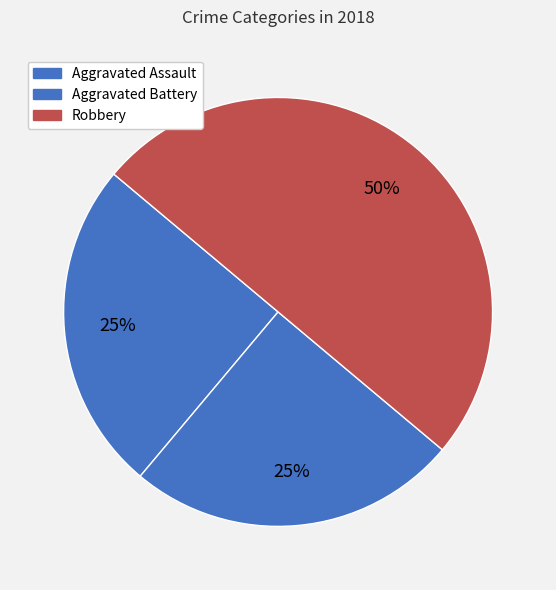

What is the smallest slice in the pie chart?

Aggravated Assault